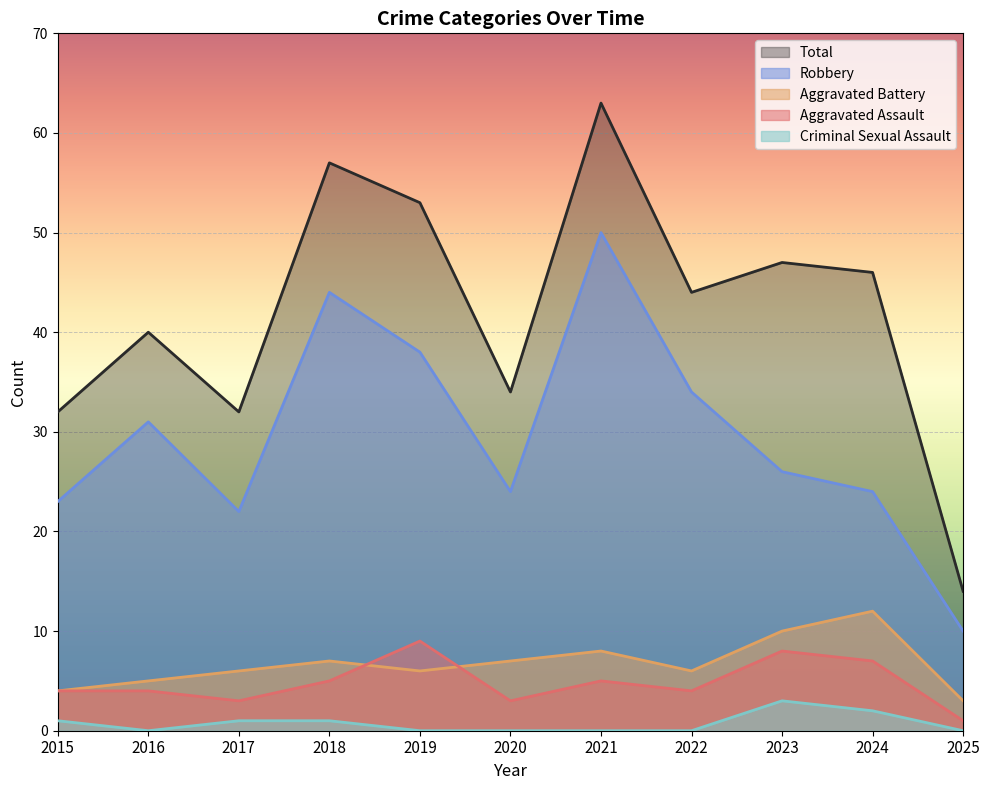

What is the sum of all Robbery values?

326